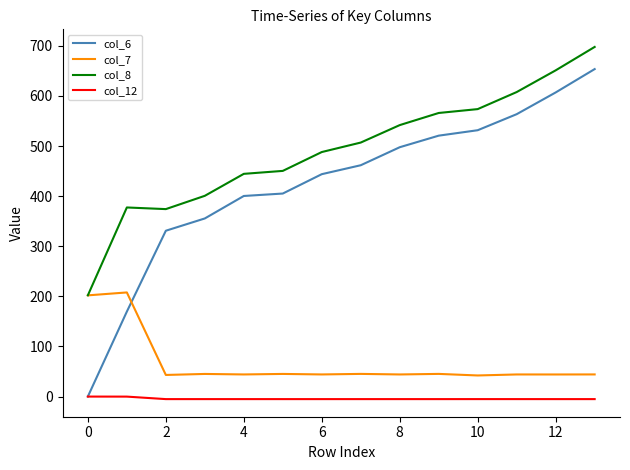

Which series has the widest spread of values?

col_6